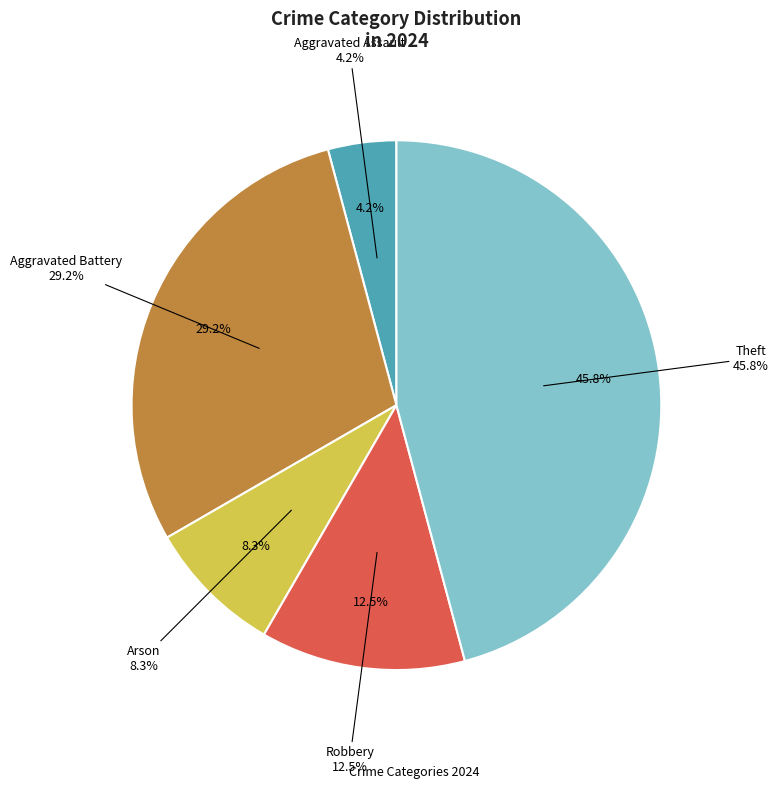

Is it true that Homicide is 11% of the pie?

False